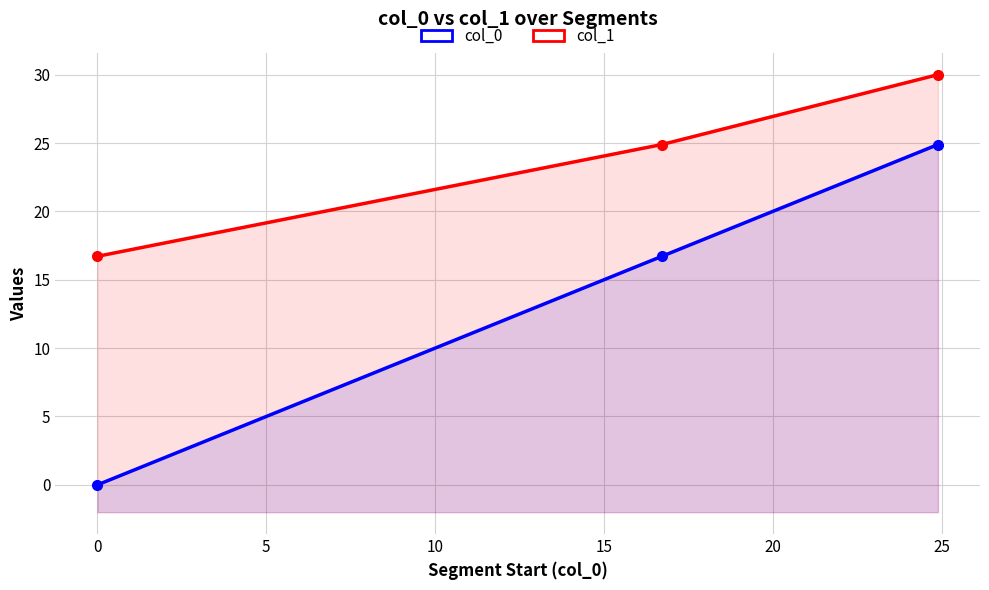

At how many categories does at least one series exceed 25?

1